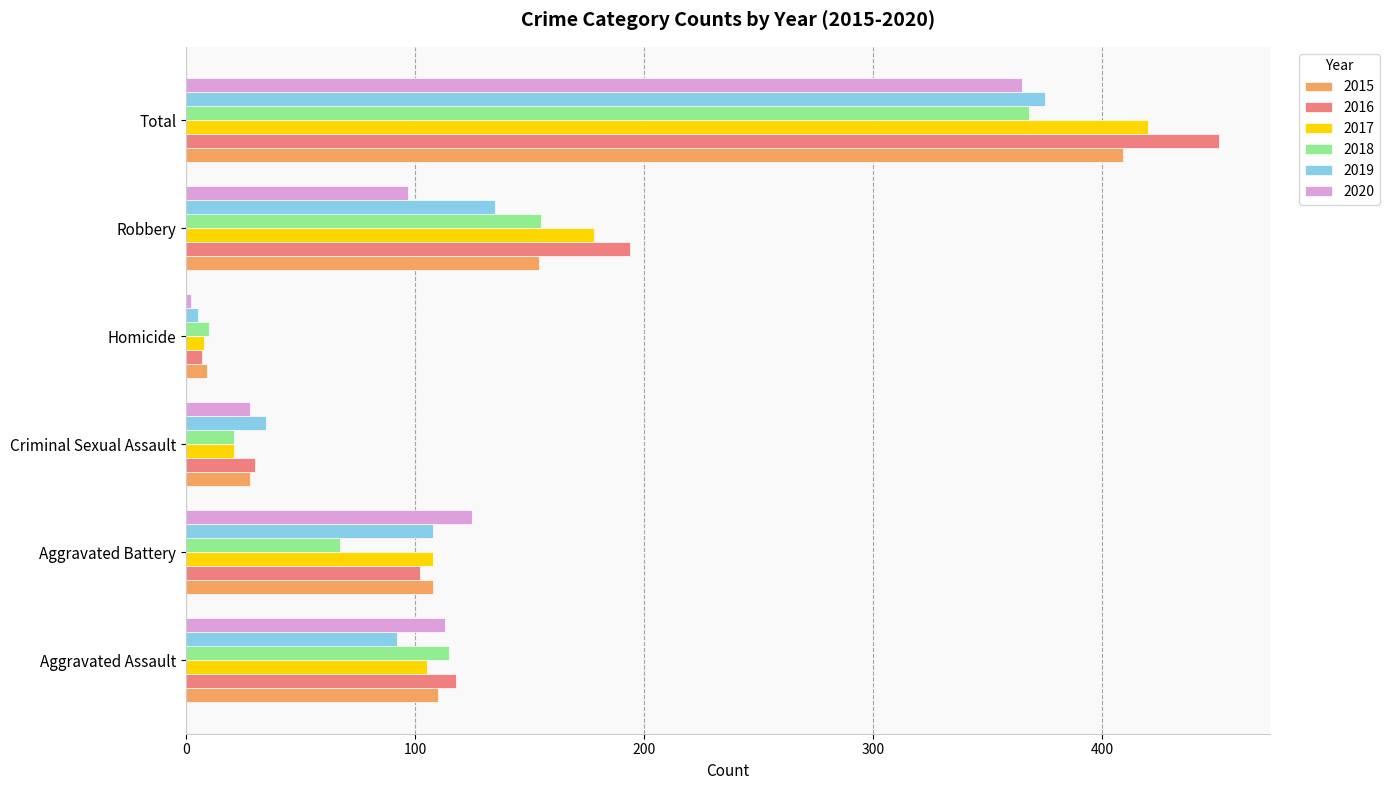

Rank the categories by 2018 value from highest to lowest.

Total, Robbery, Aggravated Assault, Aggravated Battery, Criminal Sexual Assault, Homicide